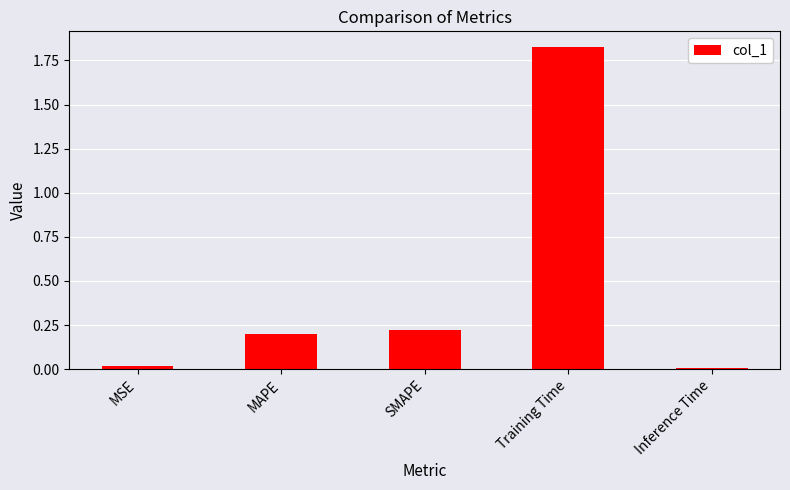

What is the difference between the values at MAPE and Training Time?

1.6